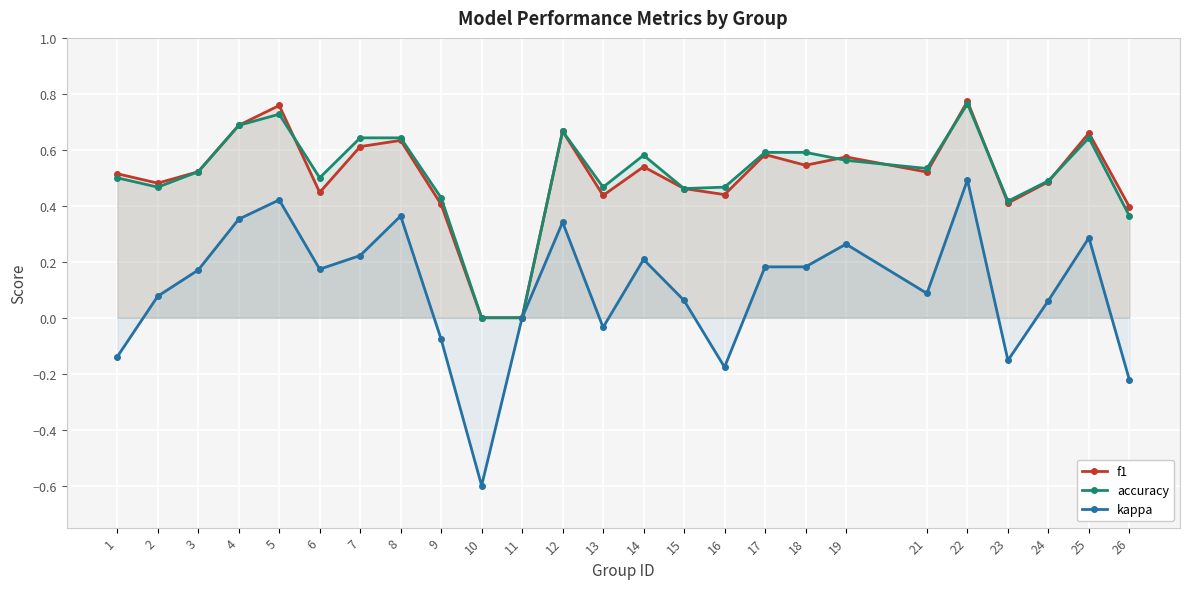

Reading left to right, extract all data points from this chart.

f1: 0.5	0.5	0.5	0.7	0.8	0.4	0.6	0.6	0.4	0.0	0.0	0.7	0.4	0.5	0.5	0.4	0.6	0.5	0.6	0.5	0.8	0.4	0.5	0.7	0.4
accuracy: 0.5	0.5	0.5	0.7	0.7	0.5	0.6	0.6	0.4	0.0	0.0	0.7	0.5	0.6	0.5	0.5	0.6	0.6	0.6	0.5	0.8	0.4	0.5	0.6	0.4
kappa: -0.1	0.1	0.2	0.4	0.4	0.2	0.2	0.4	-0.1	-0.6	0.0	0.3	-0.0	0.2	0.1	-0.2	0.2	0.2	0.3	0.1	0.5	-0.2	0.1	0.3	-0.2